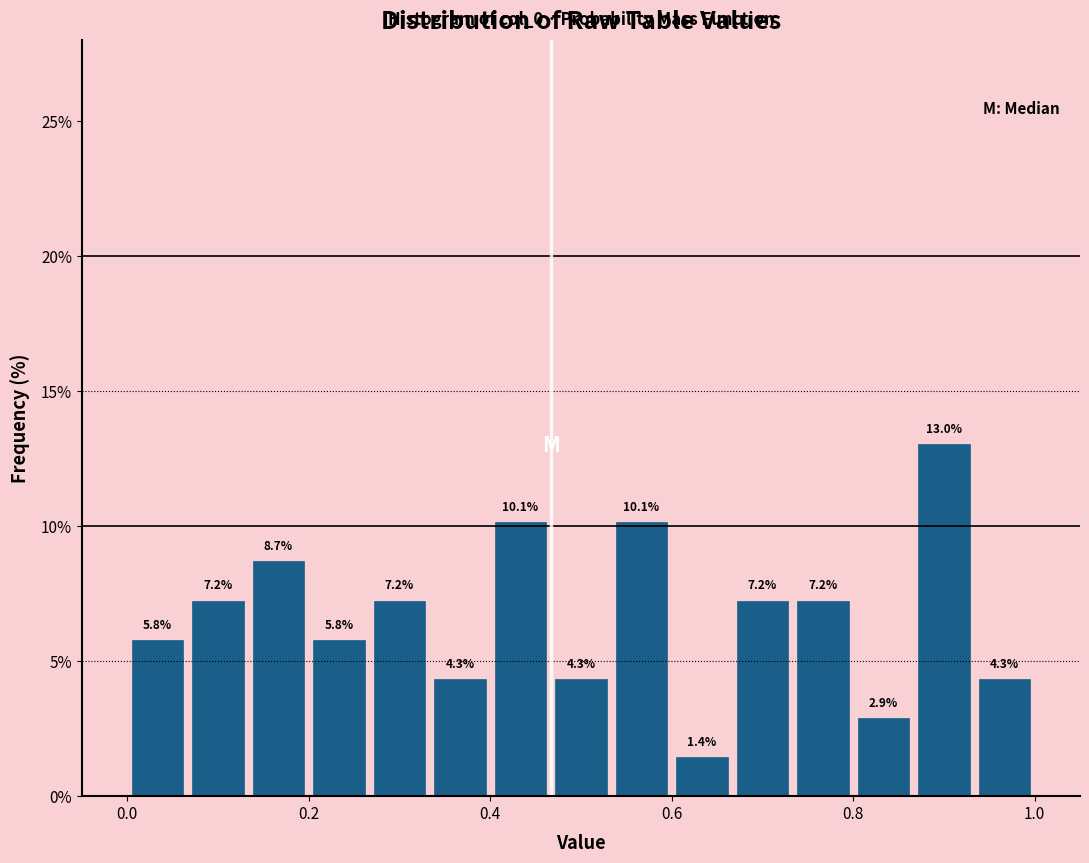

Around what value on the x-axis is the tallest bar? Give the approximate position of its centre, as read against the axis.

0.90